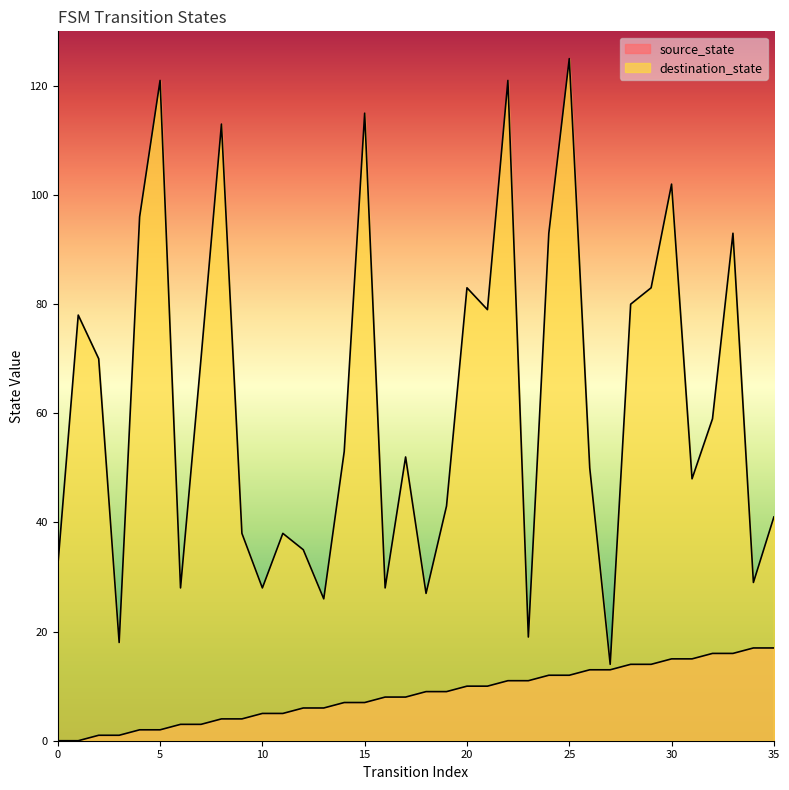

At which label does destination_state first exceed 53?

1